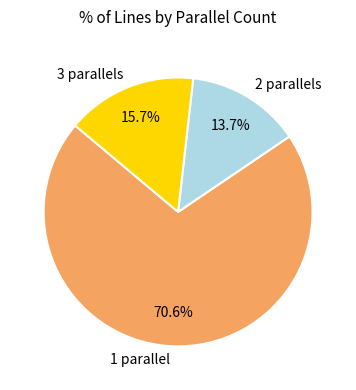

Which slice represents more than half of the pie?

1